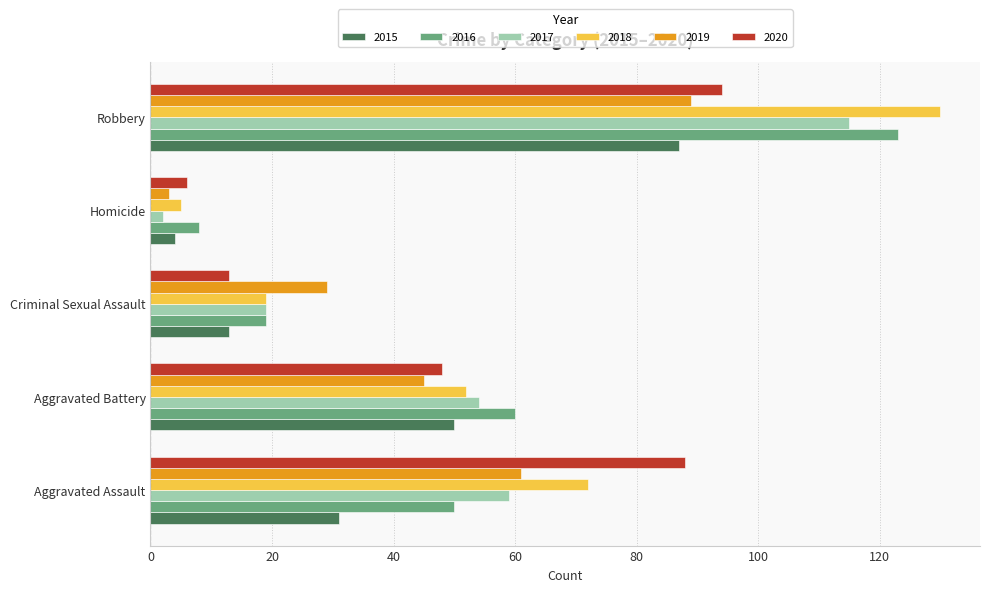

At which label does 2018 reach its minimum?

Homicide